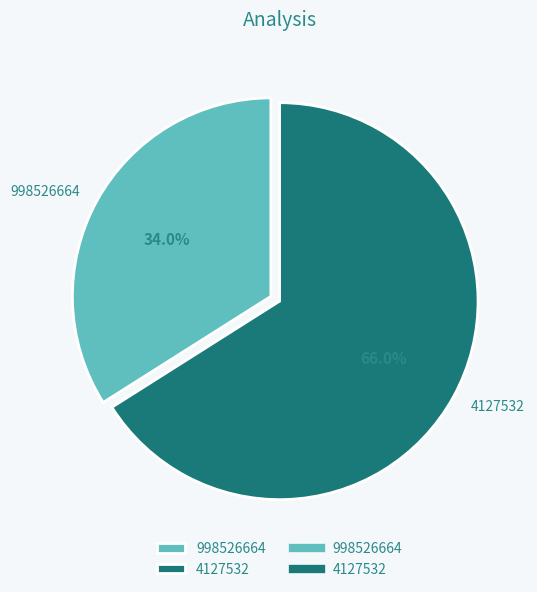

Which category has the biggest portion of the pie?

4127532